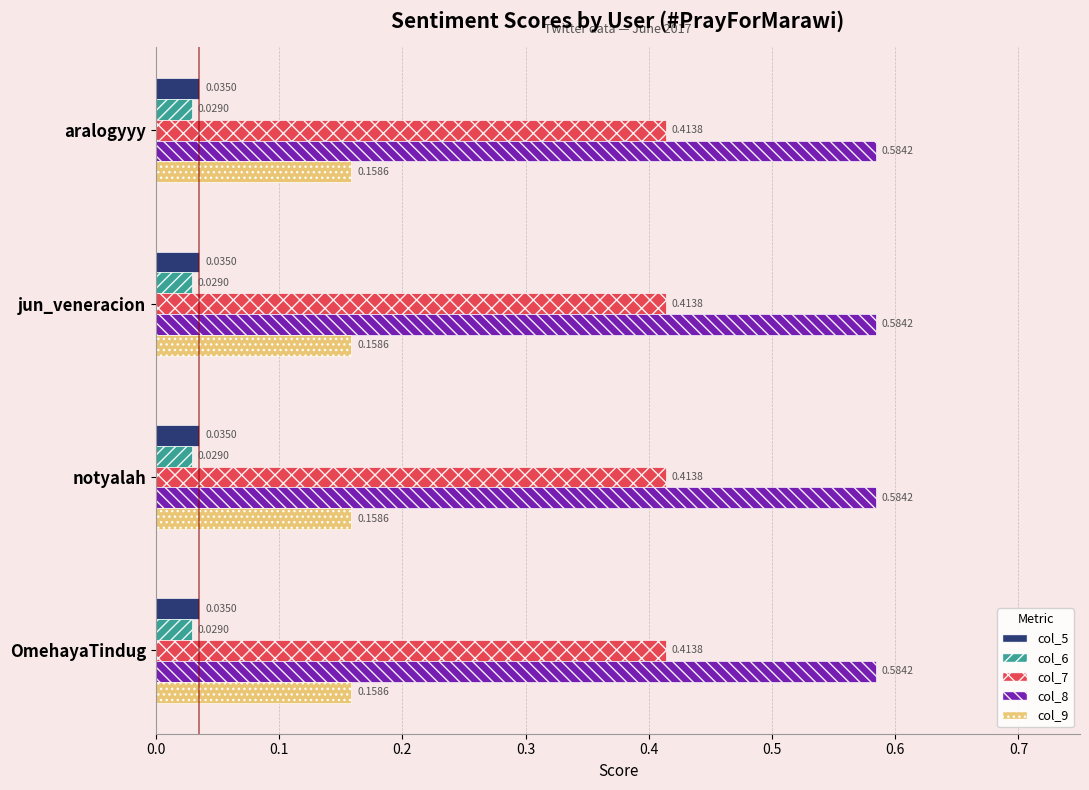

The value of col_9 at jun_veneracion is 0.3. True or false?

False